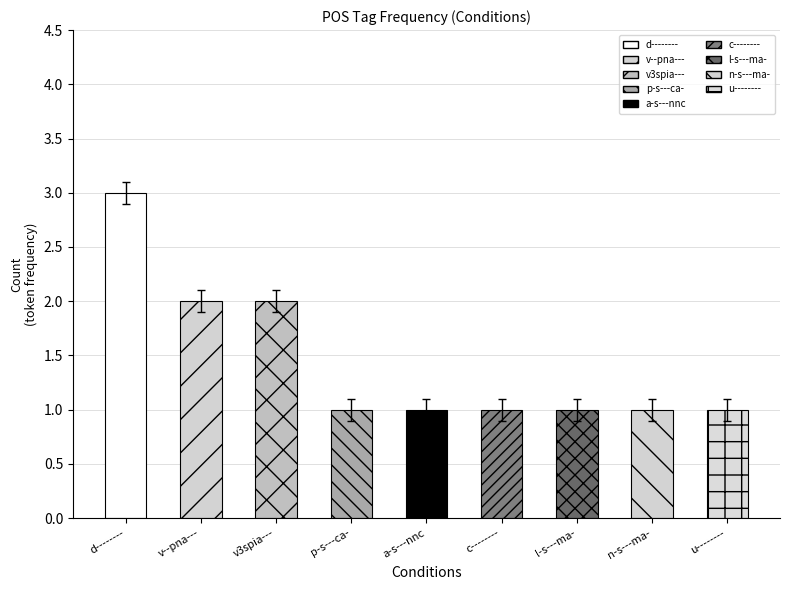

How many bars are there in total?

9